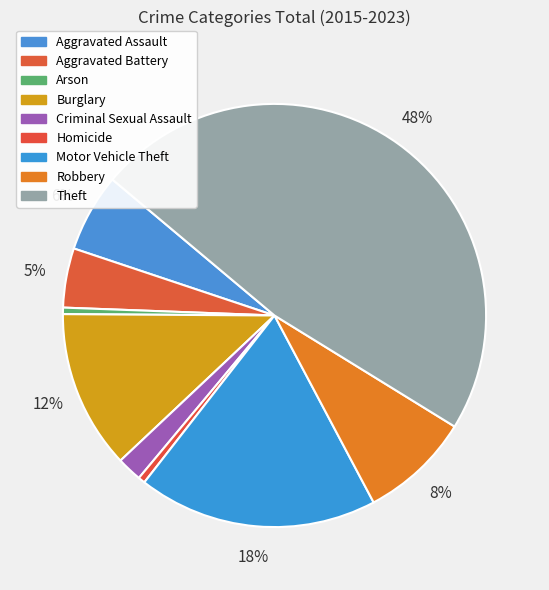

What is the smallest slice in the pie chart?

Arson